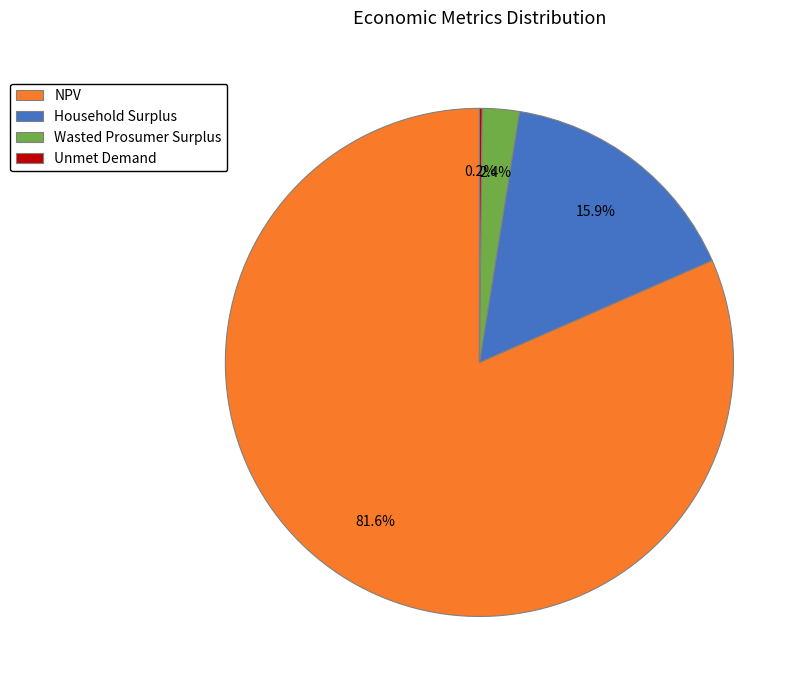

Which slice is the largest?

NPV